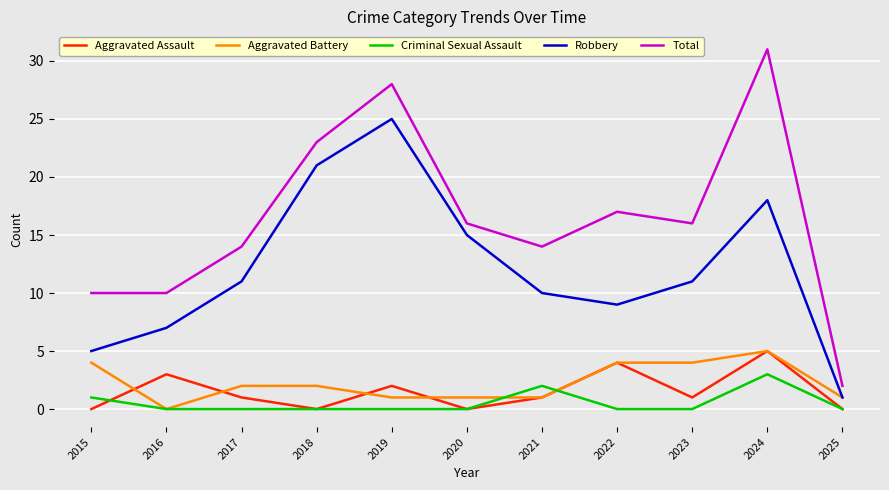

True or false: Robbery and Total cross at least once.

False